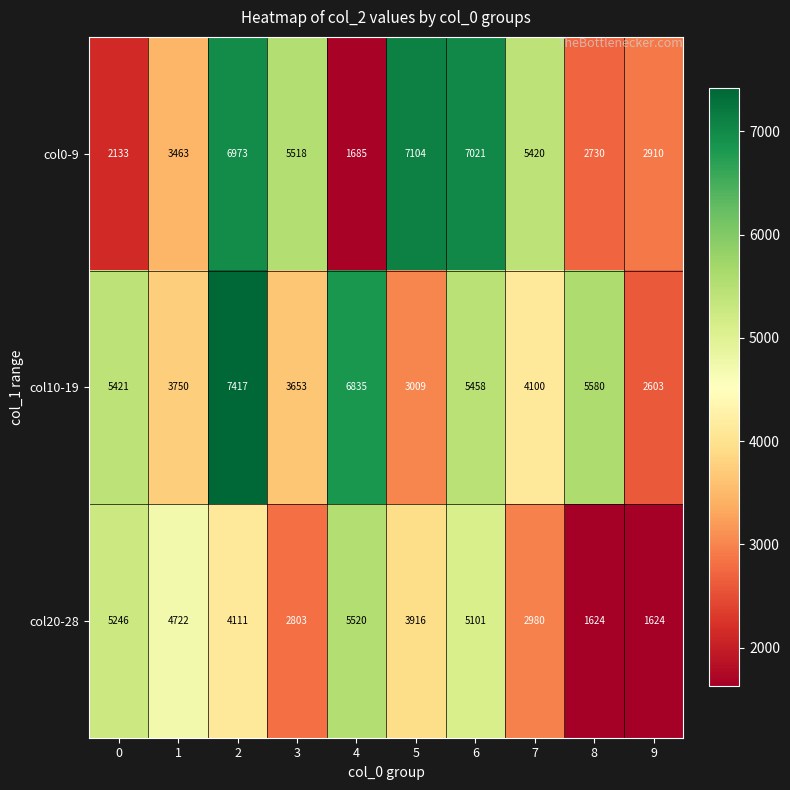

Is the value of col10-19 at 3 greater than the value of col0-9 at 3?

No